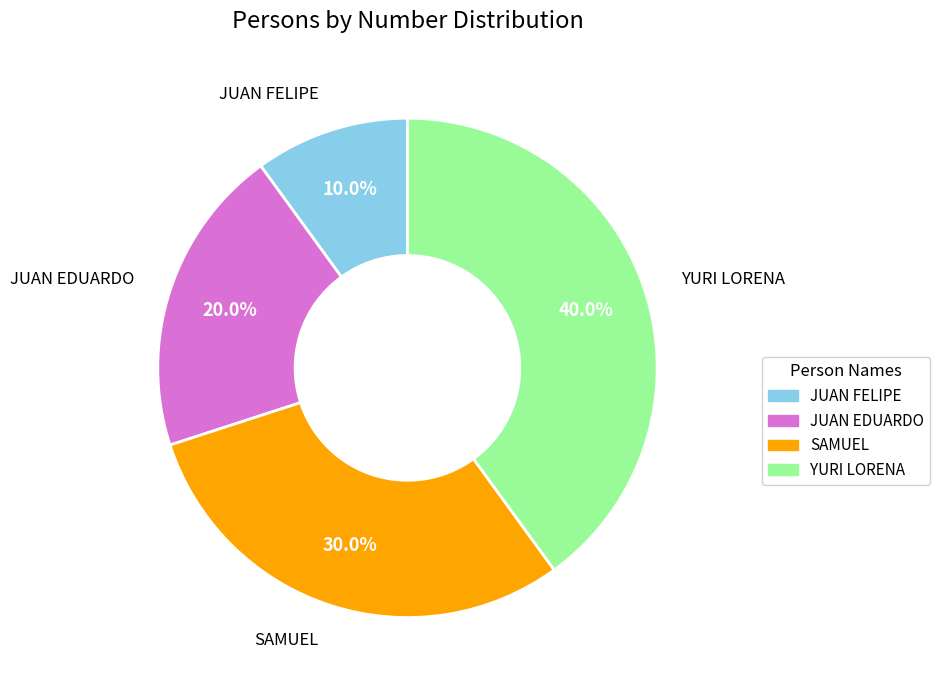

To the nearest percent, what is the combined percentage of JUAN FELIPE and YURI LORENA?

50%